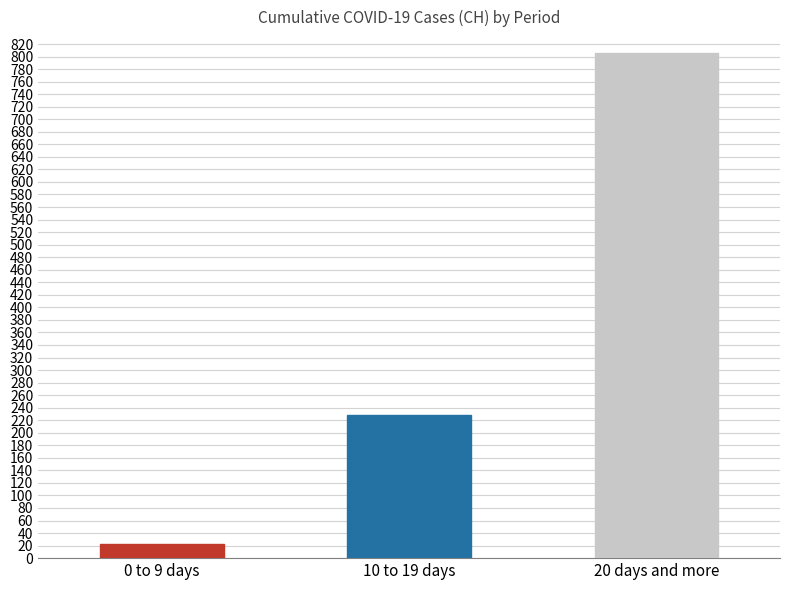

At which label is the value closest to 414?

10 to 19 days